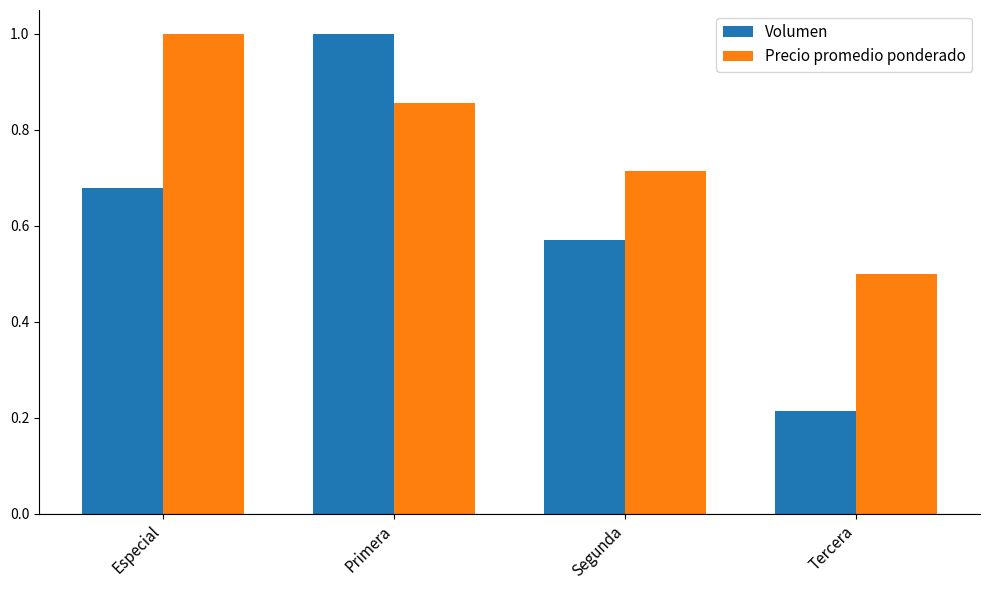

At which category is the sum across all series the highest?

Primera